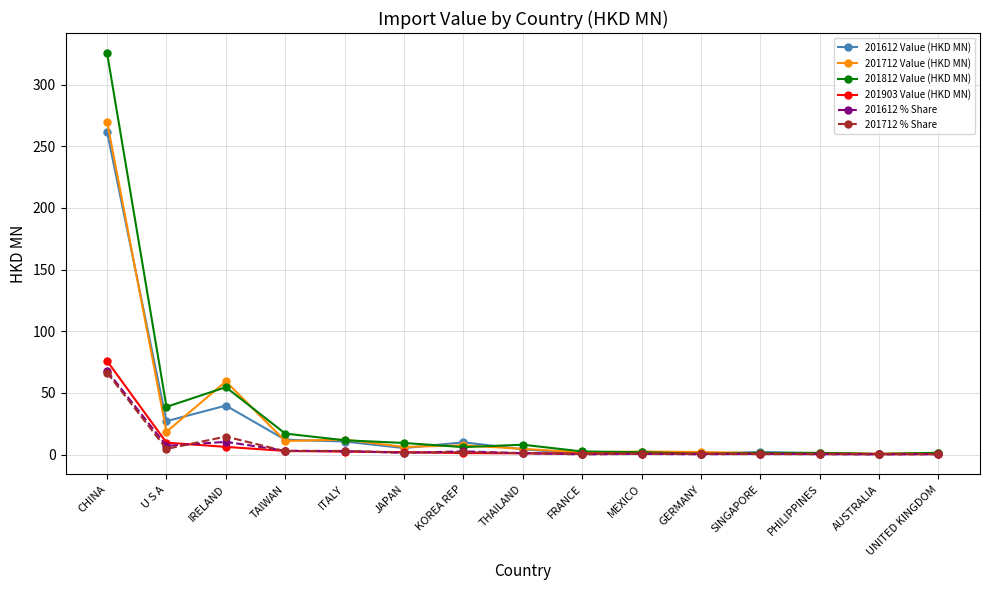

True or false: 201812 Value (HKD MN) has more than 0 interior local peaks.

True